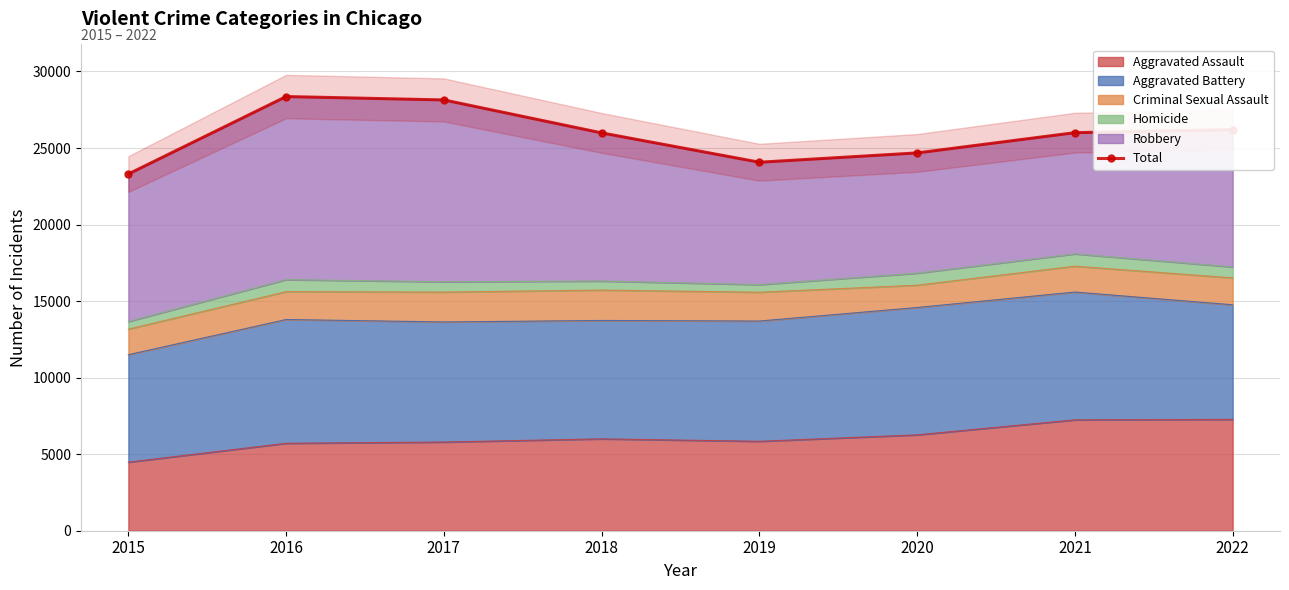

Between 2021 and 2020, which is larger?

2021